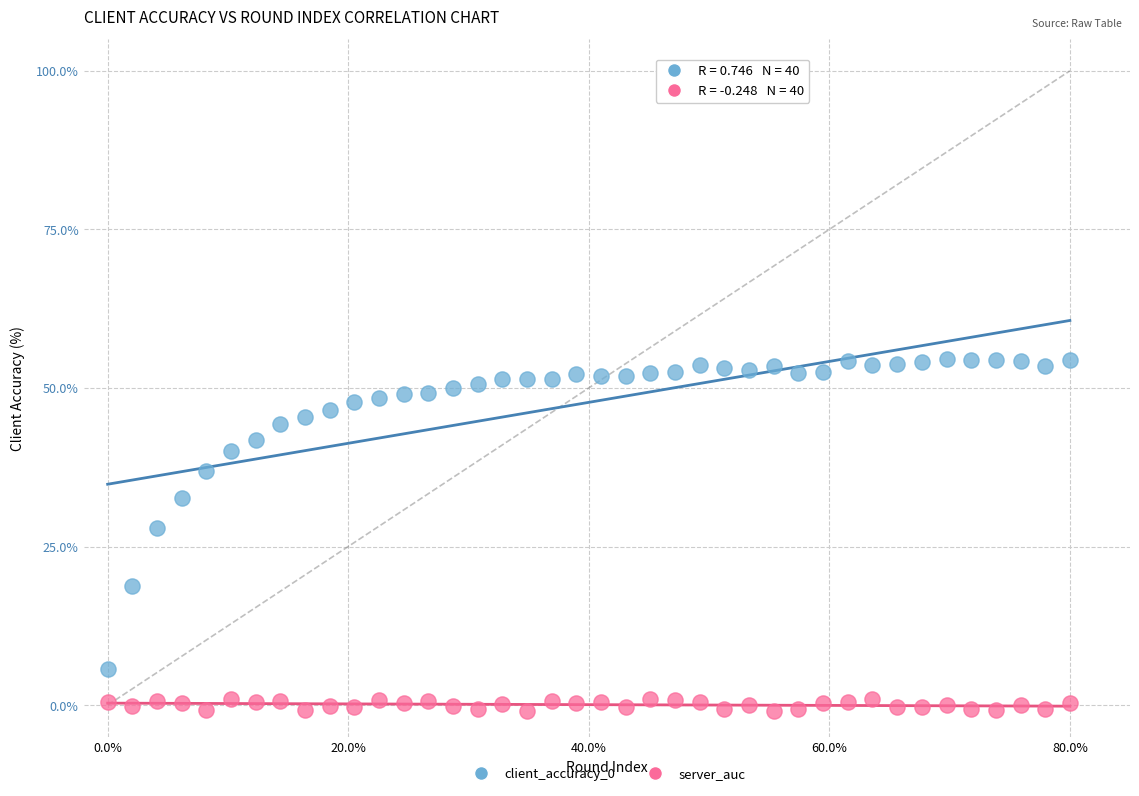

Which series reaches the minimum Y coordinate?

server_auc